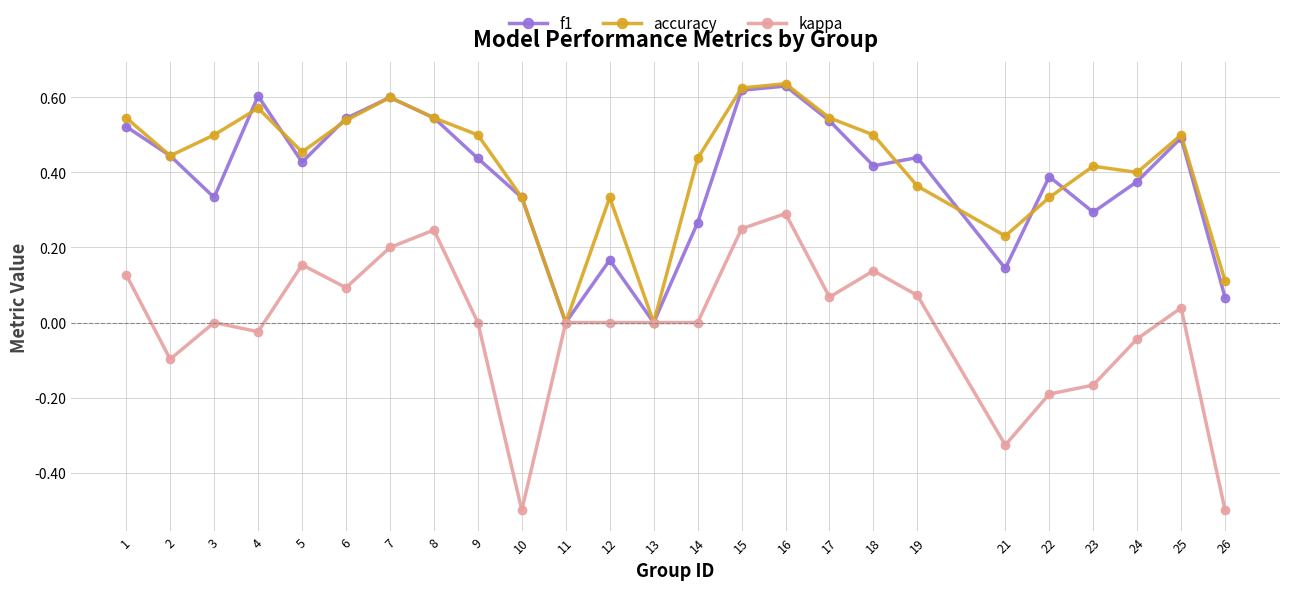

Is this an area chart (filled region under the line)?

No